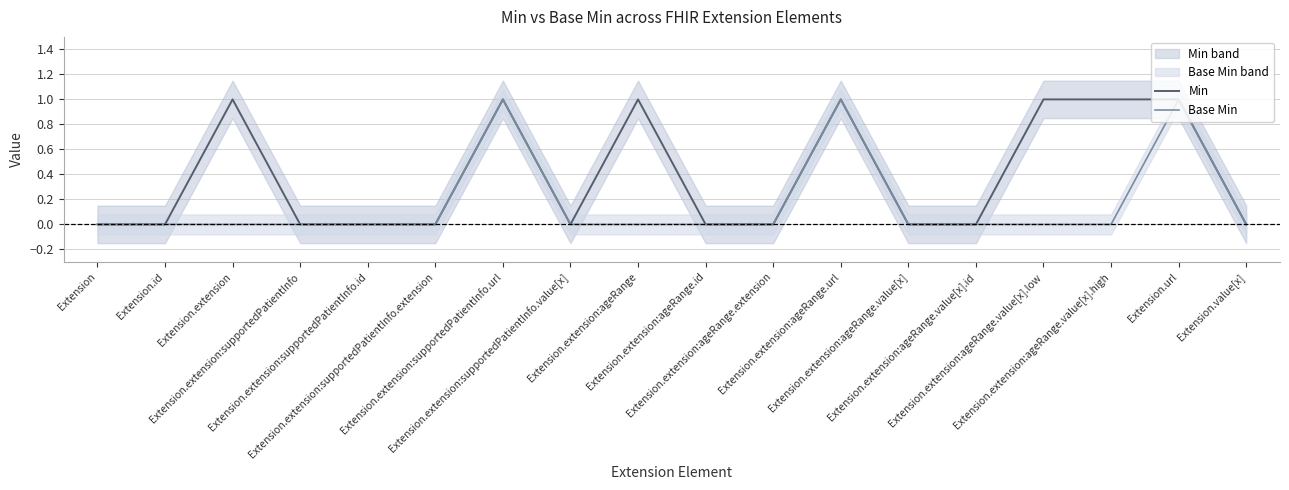

What is the spread (max minus min) of values at Extension.extension?

1